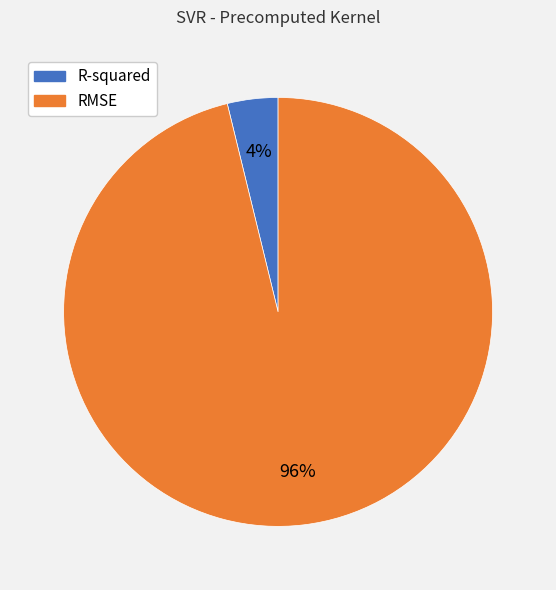

What is the smallest slice in the pie chart?

R-squared